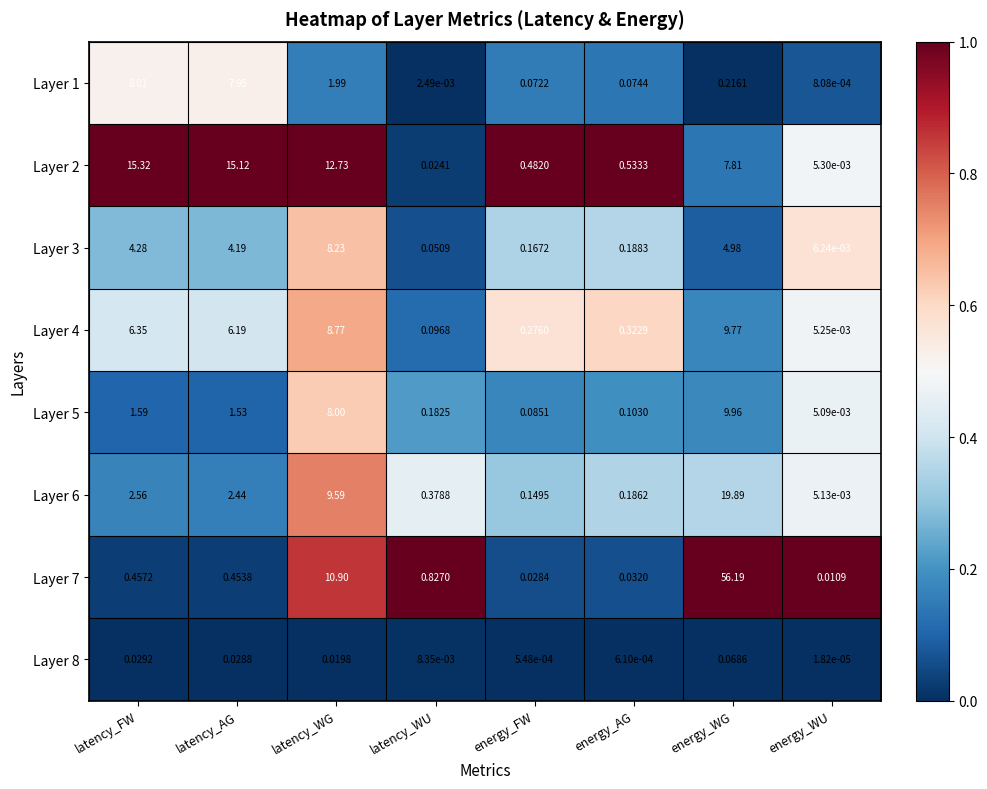

Which category has the highest value in the Layer 4 series?

energy_WG